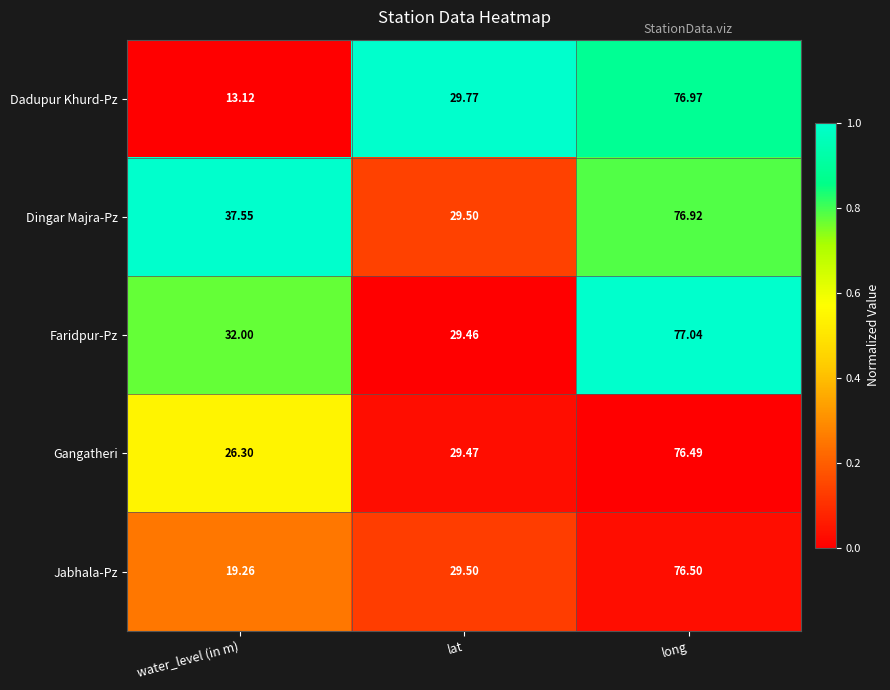

Which series has the largest total across all categories?

Dingar Majra-Pz